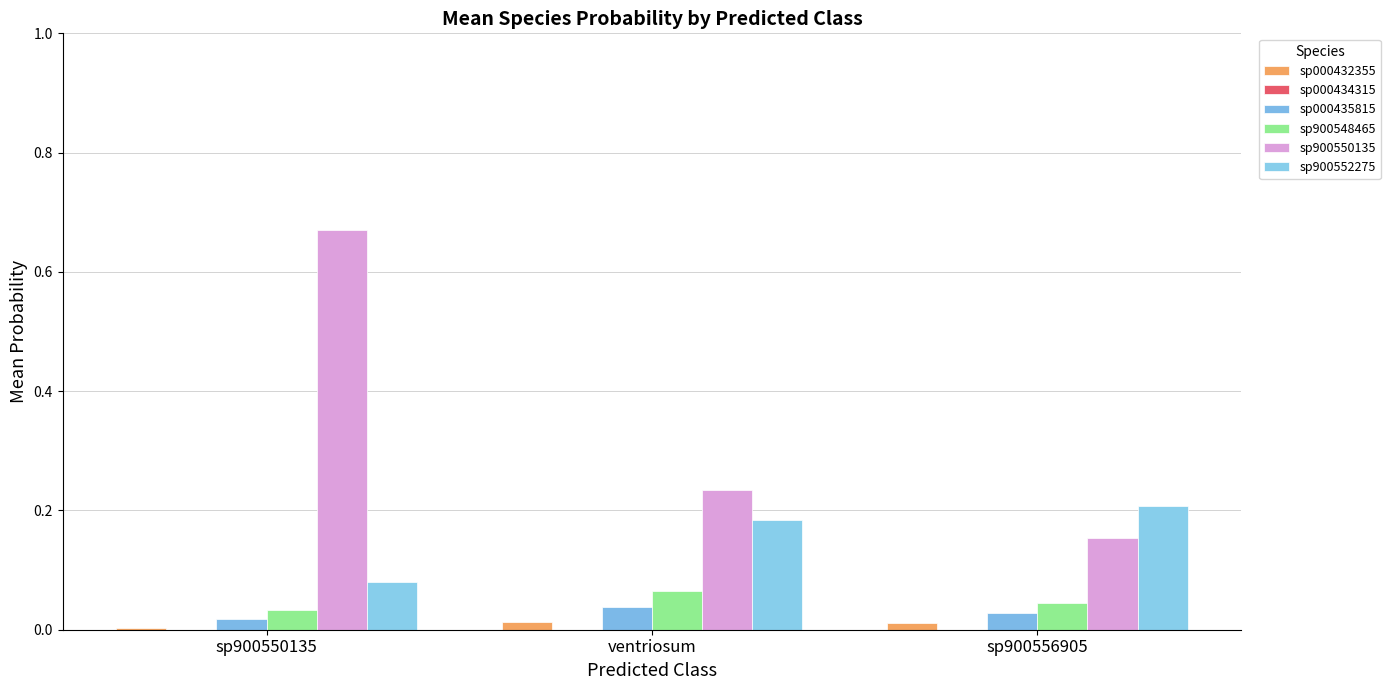

Which has a higher value, ventriosum or sp900550135?

ventriosum